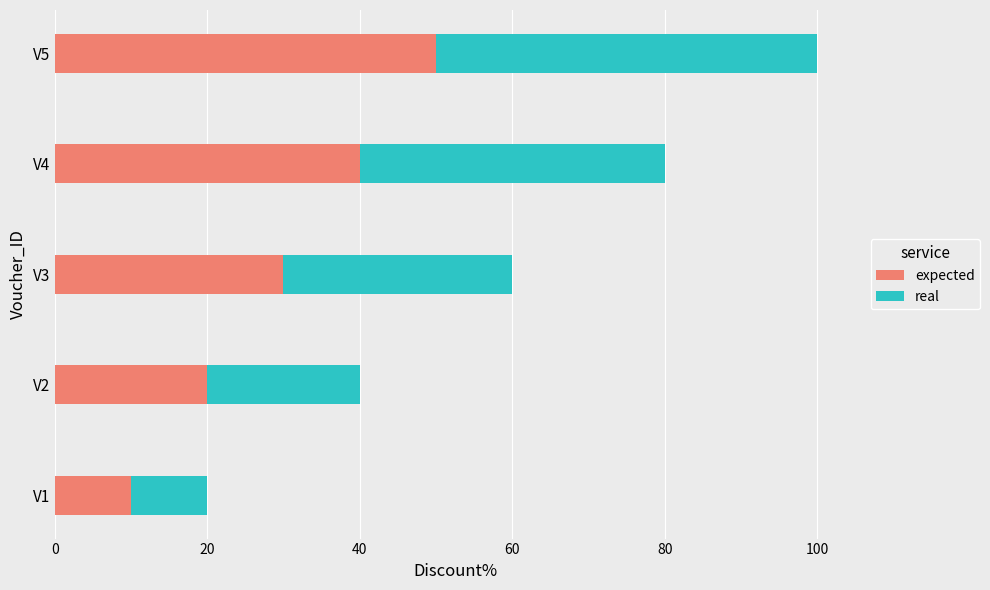

True or false: expected has a value of 16 at V3.

False